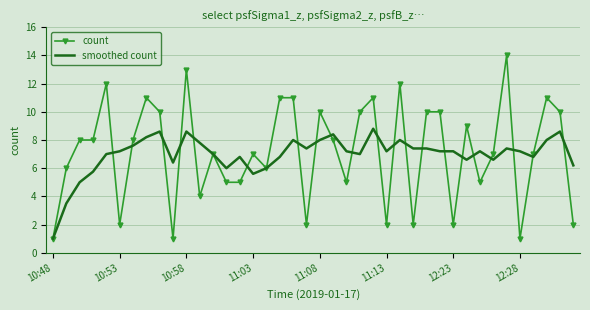

True or false: smoothed count and count intersect in this chart.

True